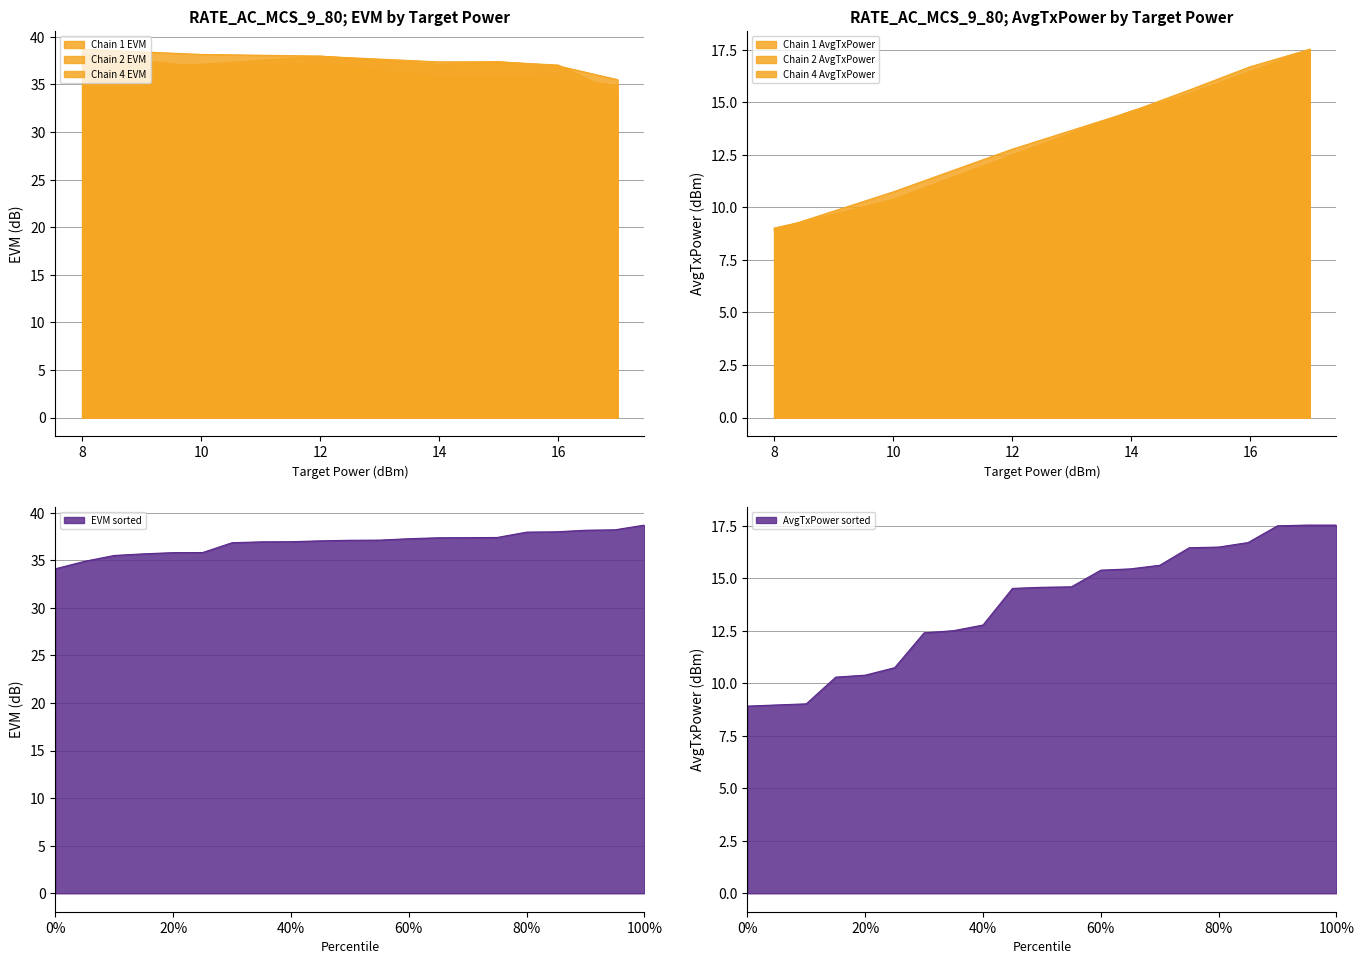

True or false: Chain 1 AvgTxPower and Chain 1 EVM intersect in this chart.

False